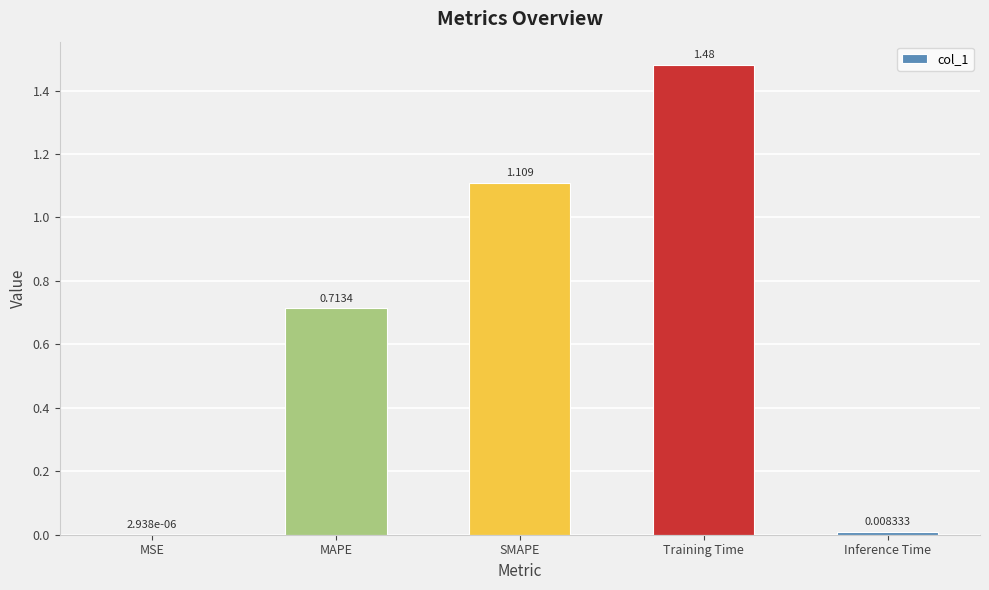

Where is the data nearest to the value 0?

MSE